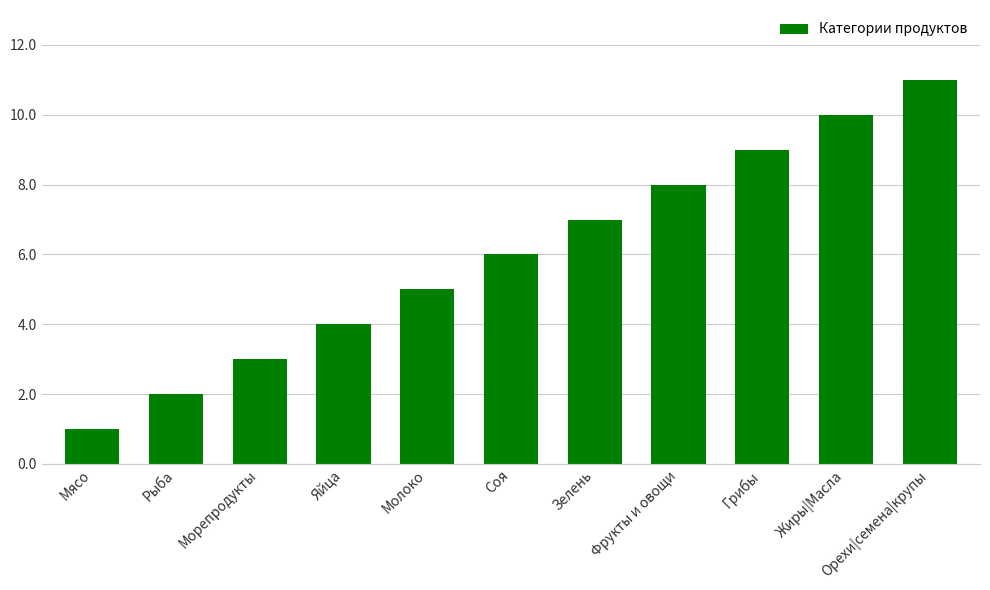

What is the maximum value shown in the chart?

11